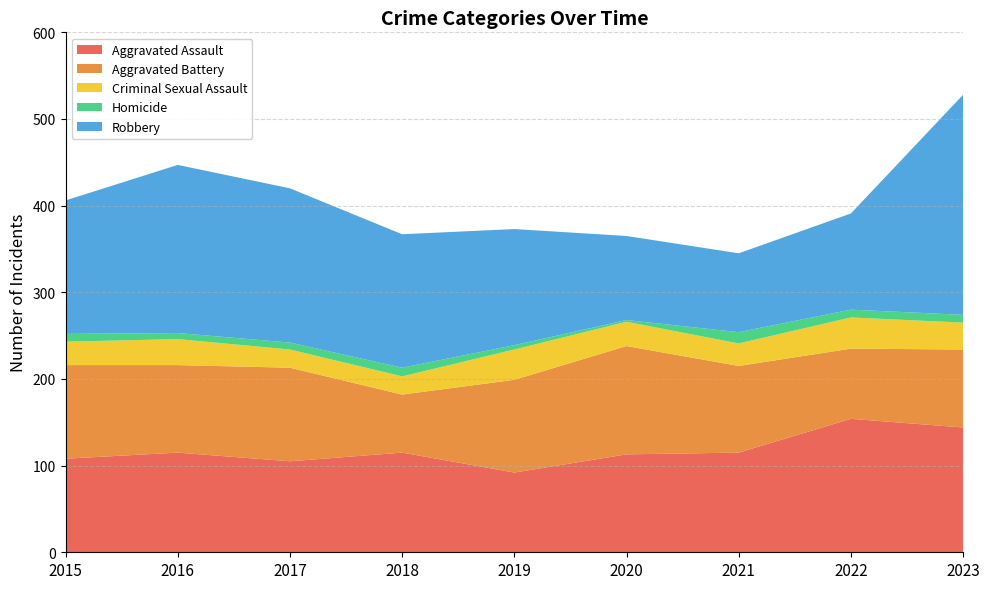

Reading left to right, transcribe all the data shown in this chart.

Aggravated Assault: 2015=108	2016=115	2017=105	2018=115	2019=92	2020=113	2021=115	2022=154	2023=144
Aggravated Battery: 2015=108	2016=101	2017=108	2018=67	2019=107	2020=125	2021=100	2022=81	2023=90
Criminal Sexual Assault: 2015=27	2016=30	2017=21	2018=21	2019=35	2020=28	2021=26	2022=36	2023=31
Homicide: 2015=9	2016=7	2017=8	2018=10	2019=5	2020=2	2021=13	2022=9	2023=9
Robbery: 2015=154	2016=194	2017=178	2018=154	2019=134	2020=97	2021=91	2022=111	2023=254